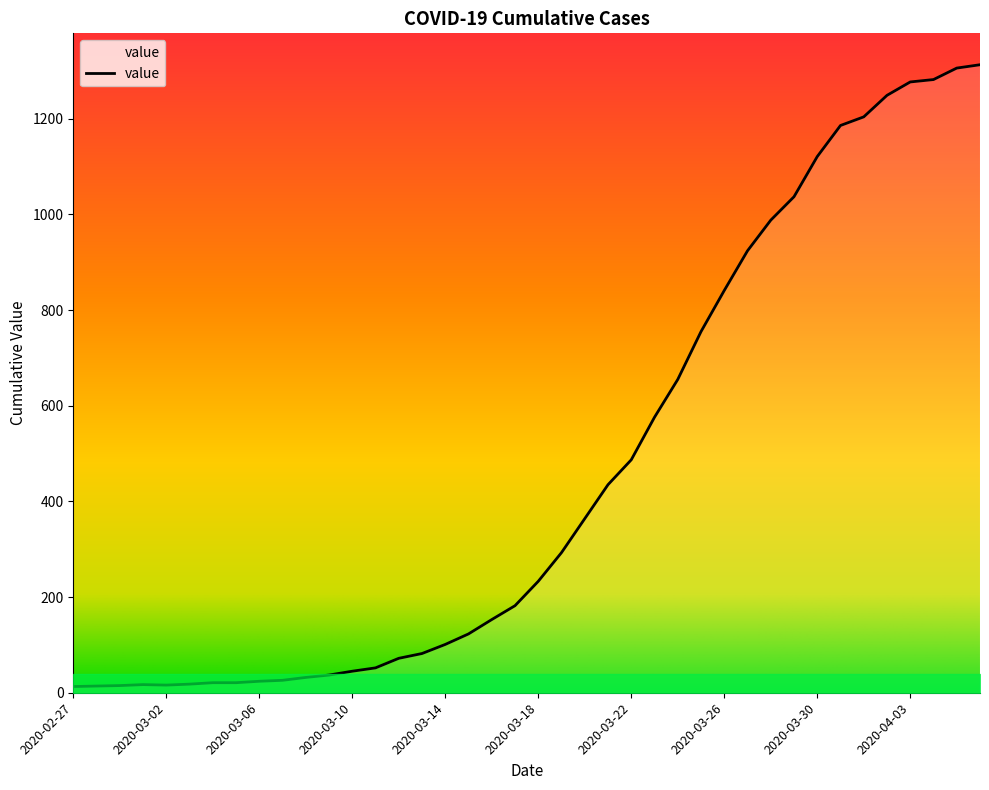

What is the maximum value shown in the chart?

1313